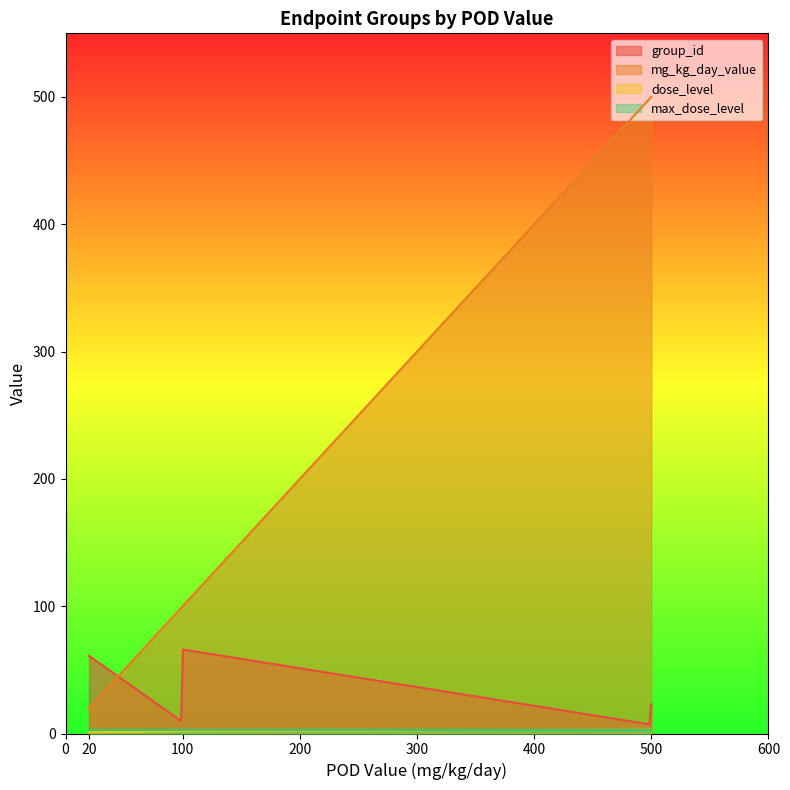

Which series has the largest range (max minus min)?

mg_kg_day_value